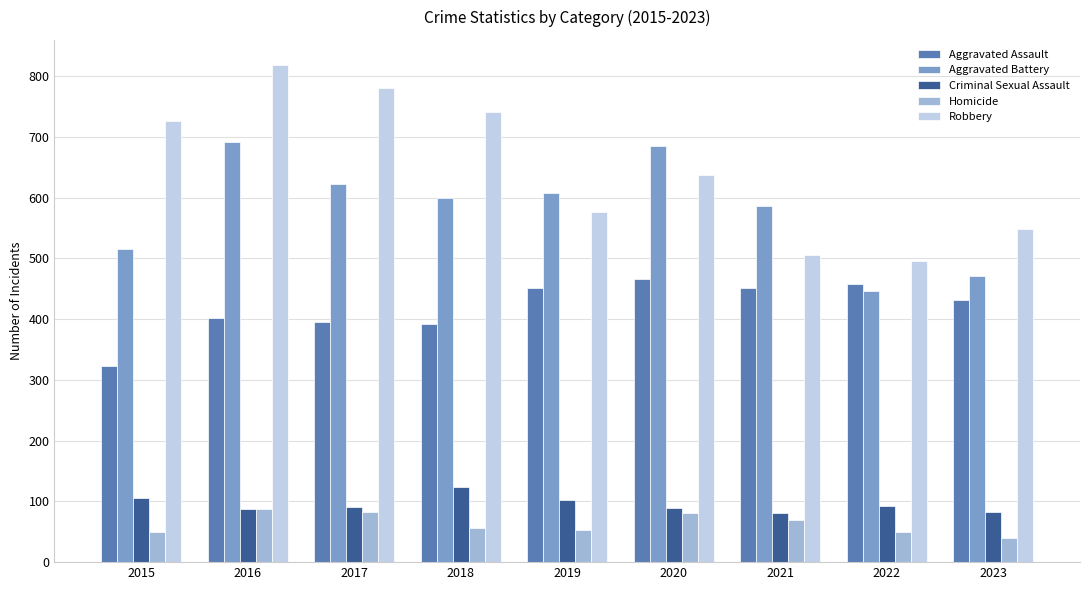

Which series has the largest range (max minus min)?

Robbery